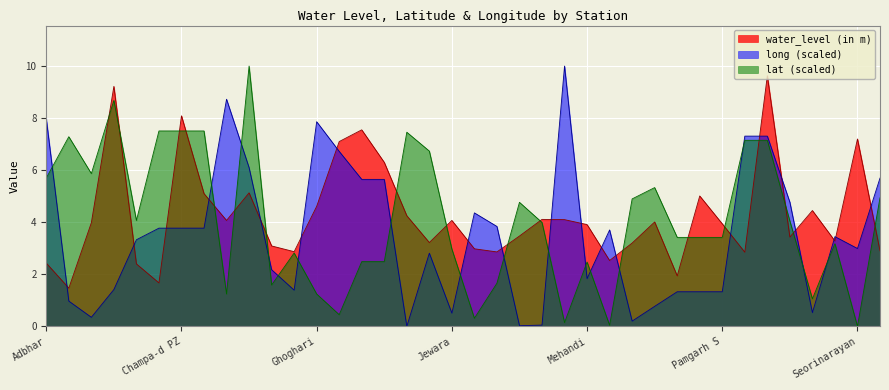

What is the average value of the long series?

3.5